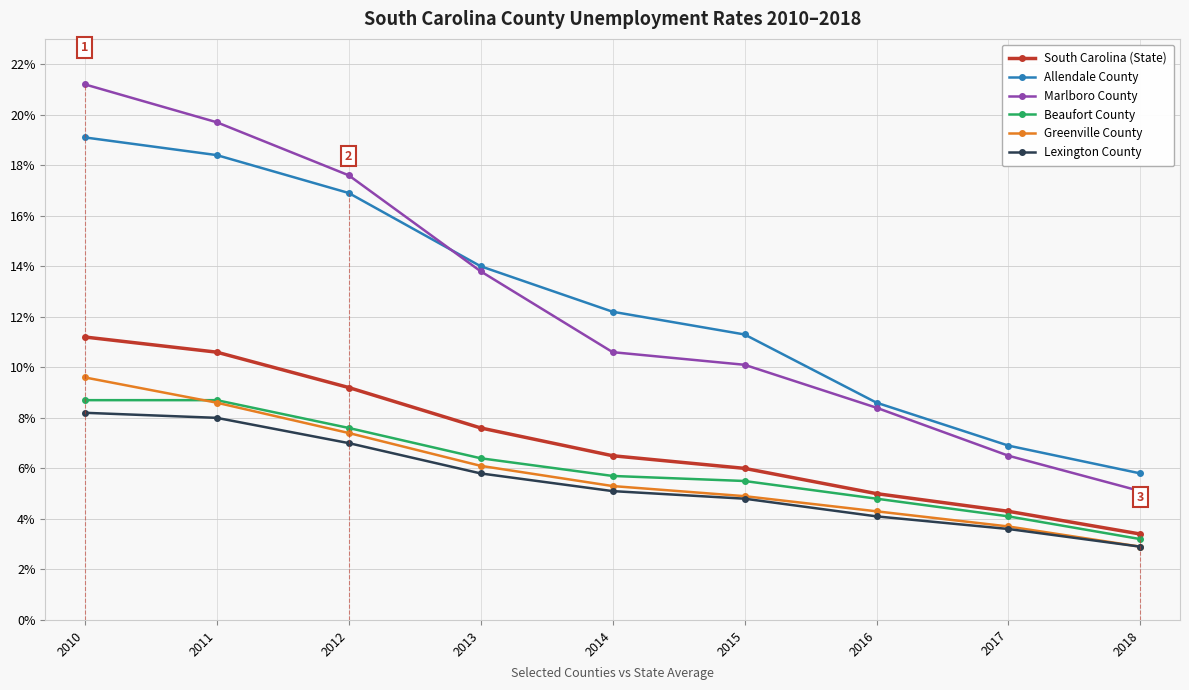

Reading left to right, extract all data points from this chart.

South Carolina (State): 11.2	10.6	9.2	7.6	6.5	6.0	5.0	4.3	3.4
Allendale County: 19.1	18.4	16.9	14.0	12.2	11.3	8.6	6.9	5.8
Marlboro County: 21.2	19.7	17.6	13.8	10.6	10.1	8.4	6.5	5.1
Beaufort County: 8.7	8.7	7.6	6.4	5.7	5.5	4.8	4.1	3.2
Greenville County: 9.6	8.6	7.4	6.1	5.3	4.9	4.3	3.7	2.9
Lexington County: 8.2	8.0	7.0	5.8	5.1	4.8	4.1	3.6	2.9